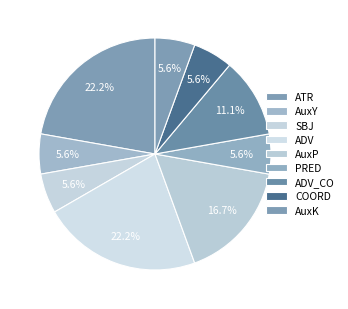

What percentage is the ADV_CO slice, to the nearest percent?

11%